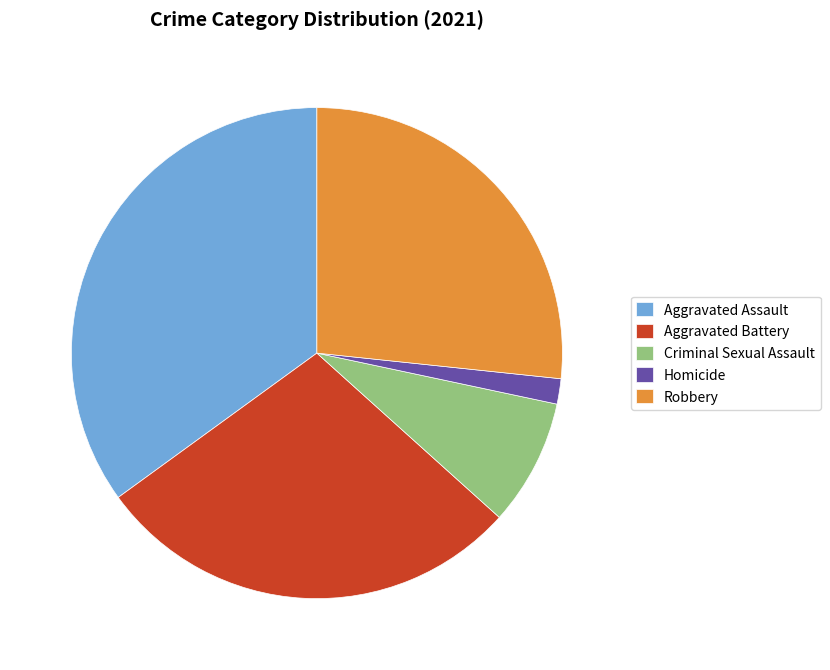

How many slices are in this pie chart?

5